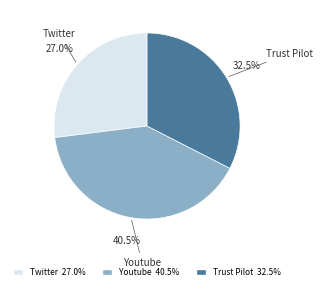

Rank the categories by value from lowest to highest.

Twitter, Trust Pilot, Youtube